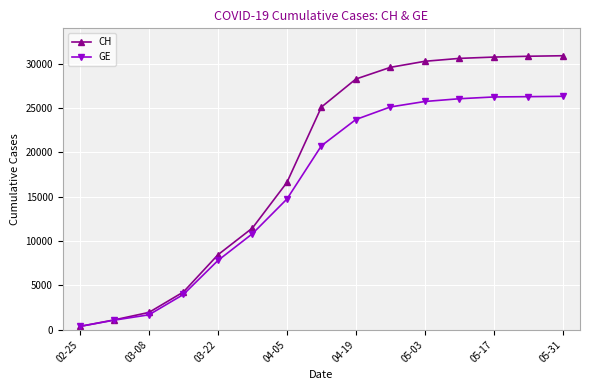

Which series has the largest total across all categories?

CH